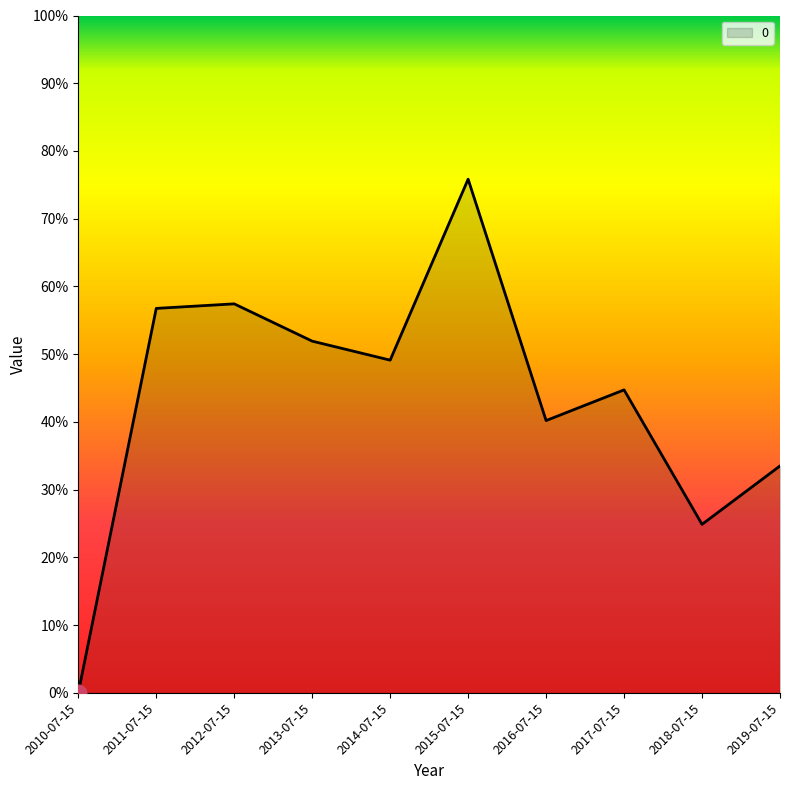

Reading left to right, transcribe all the data shown in this chart.

2010-07-15=0.0	2011-07-15=0.6	2012-07-15=0.6	2013-07-15=0.5	2014-07-15=0.5	2015-07-15=0.8	2016-07-15=0.4	2017-07-15=0.4	2018-07-15=0.2	2019-07-15=0.3